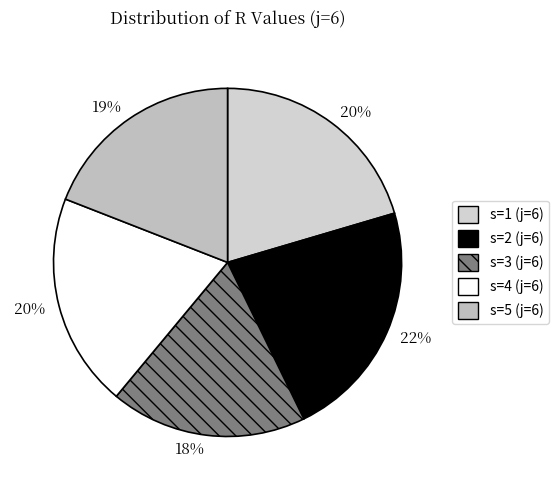

How many slices are in this pie chart?

5